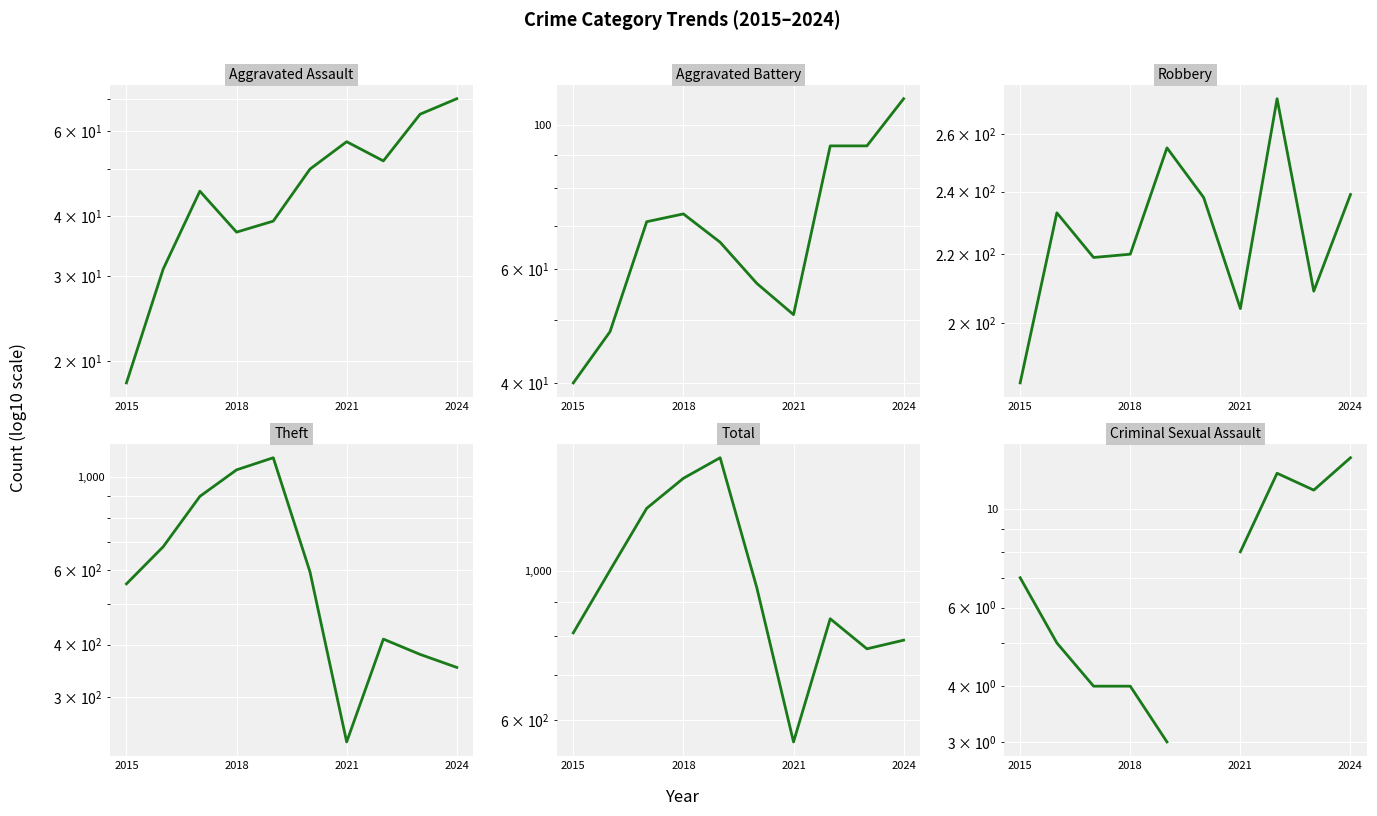

What is the average value of the Theft series?

625.8